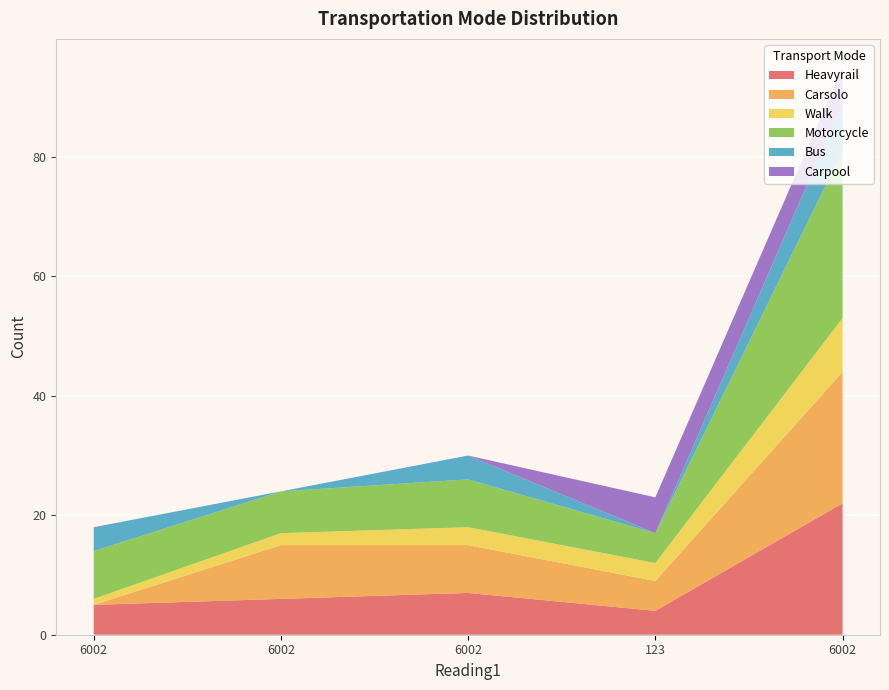

Reading right to left, list all the values displayed in this chart.

Heavyrail: 22	4	7	6	5
Carsolo: 22	5	8	9	0
Walk: 9	3	3	2	1
Motorcycle: 28	5	8	7	8
Bus: 8	0	4	0	4
Carpool: 6	6	0	0	0